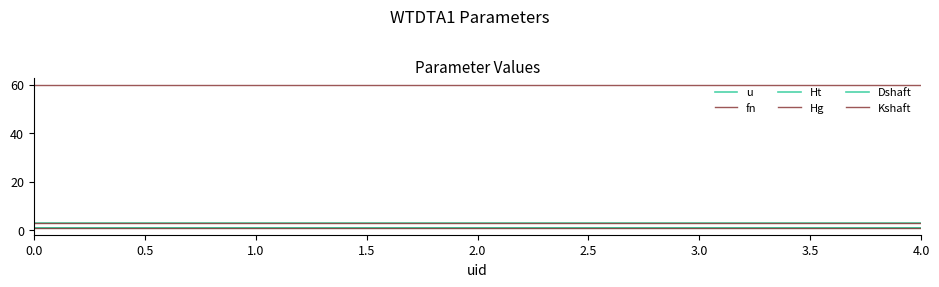

What is the value of the Dshaft point at the 5th from the left?

1